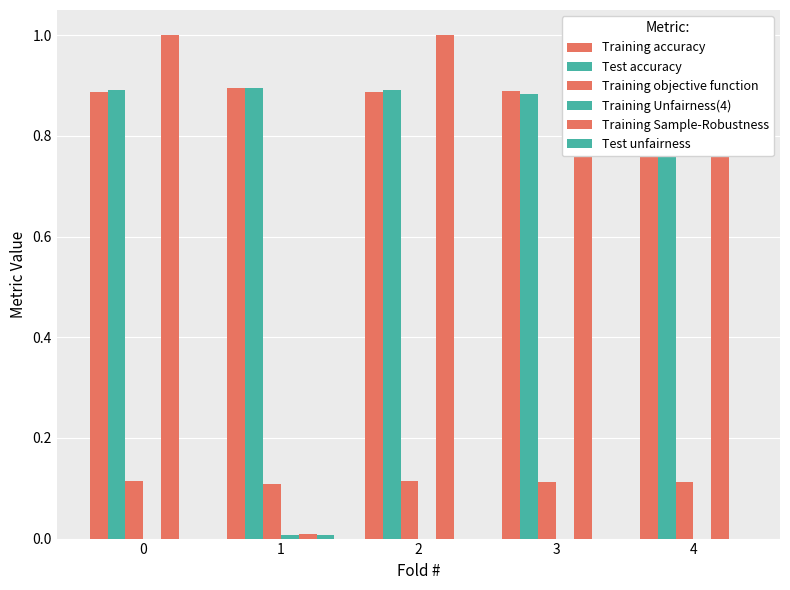

Reading left to right, what are all the values shown in this chart?

Training accuracy: 0=0.9	1=0.9	2=0.9	3=0.9	4=0.9
Test accuracy: 0=0.9	1=0.9	2=0.9	3=0.9	4=0.9
Training objective function: 0=0.1	1=0.1	2=0.1	3=0.1	4=0.1
Training Unfairness(4): 0=0.0	1=0.0	2=0.0	3=0.0	4=0.0
Training Sample-Robustness: 0=1.0	1=0.0	2=1.0	3=1.0	4=1.0
Test unfairness: 0=0.0	1=0.0	2=0.0	3=0.0	4=0.0